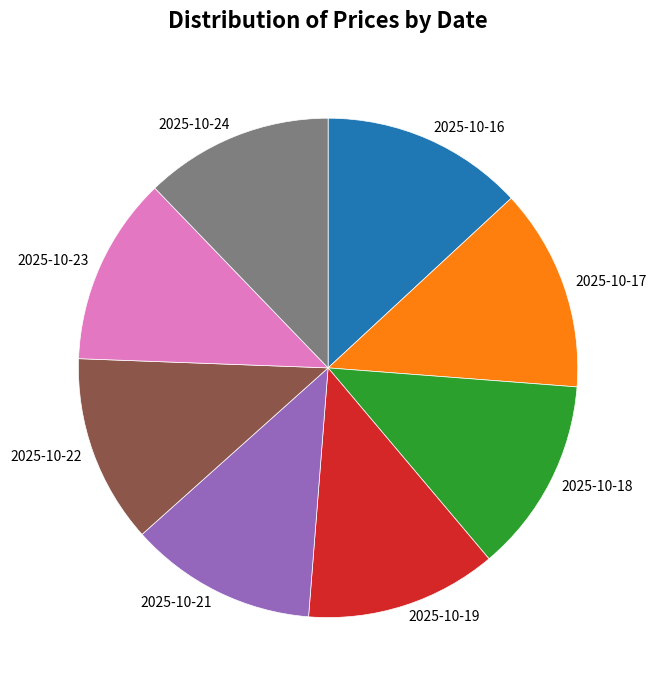

The 2025-10-22 slice represents 12% of the pie. True or false?

True